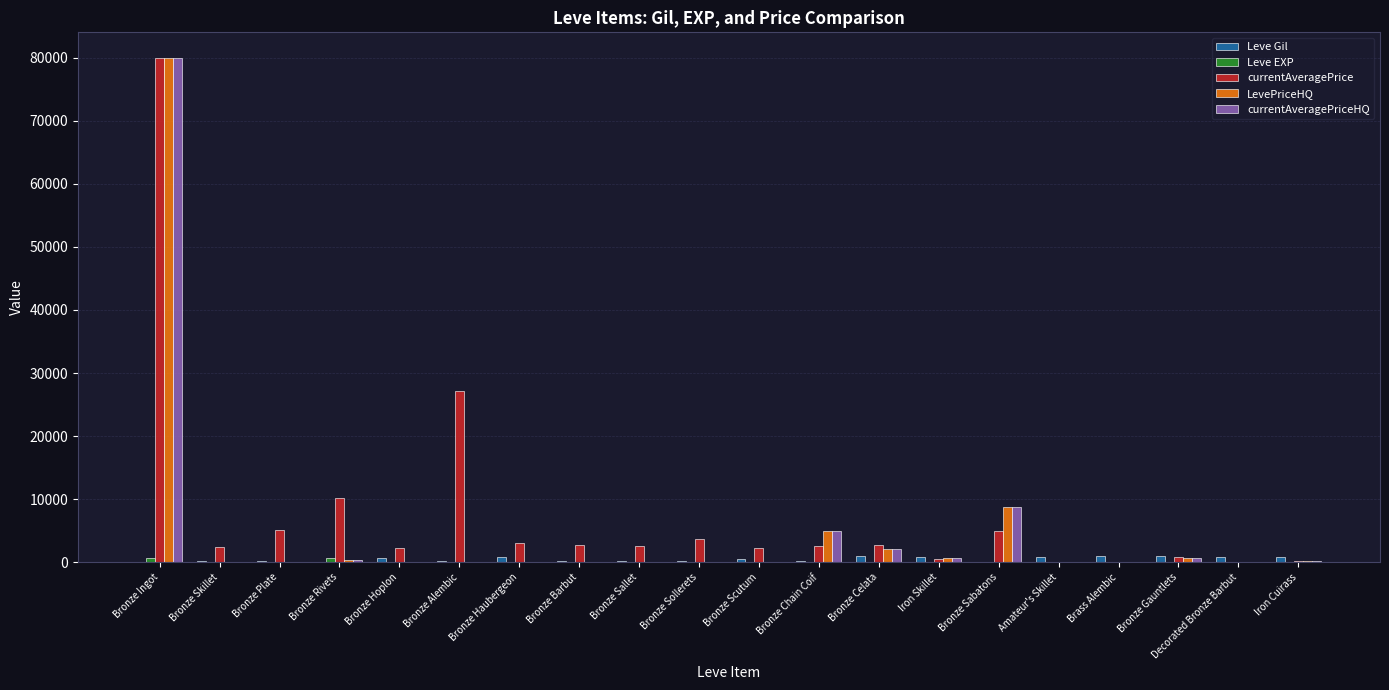

What is the spread (max minus min) of values at Bronze Barbut?

2680